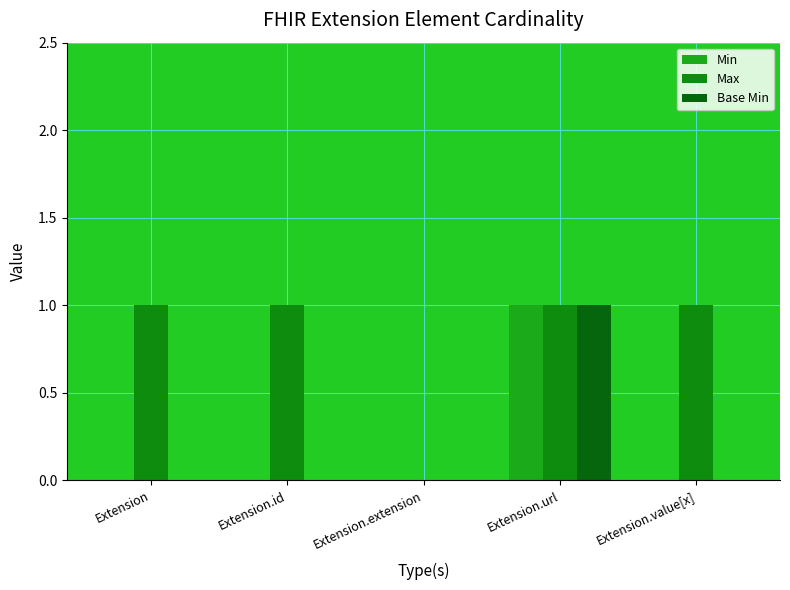

How many Min values are between 0 and 1?

5